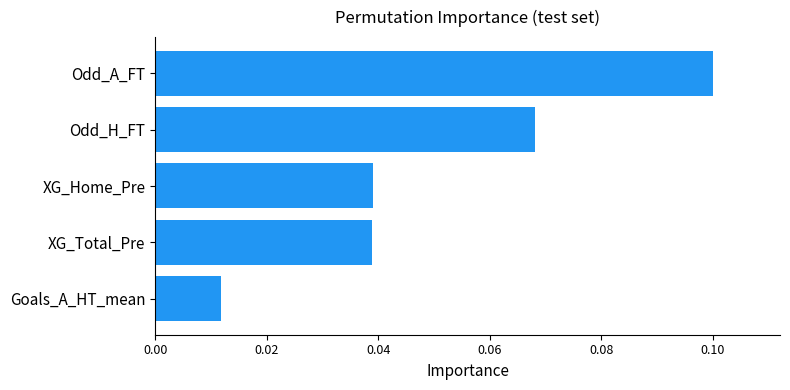

At which label is the value closest to 0?

Goals_A_HT_mean